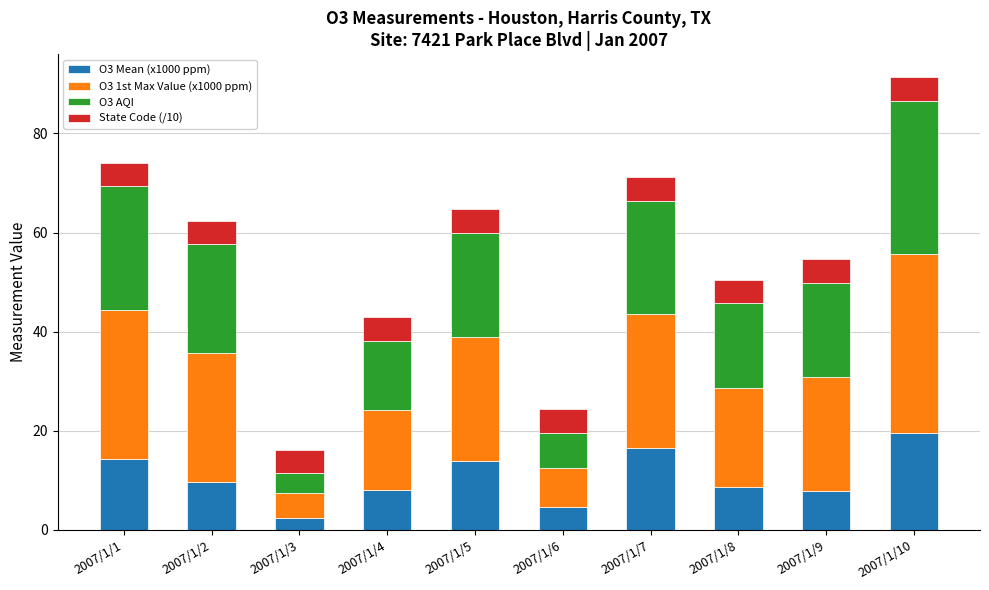

How many categories are shown in the chart?

10